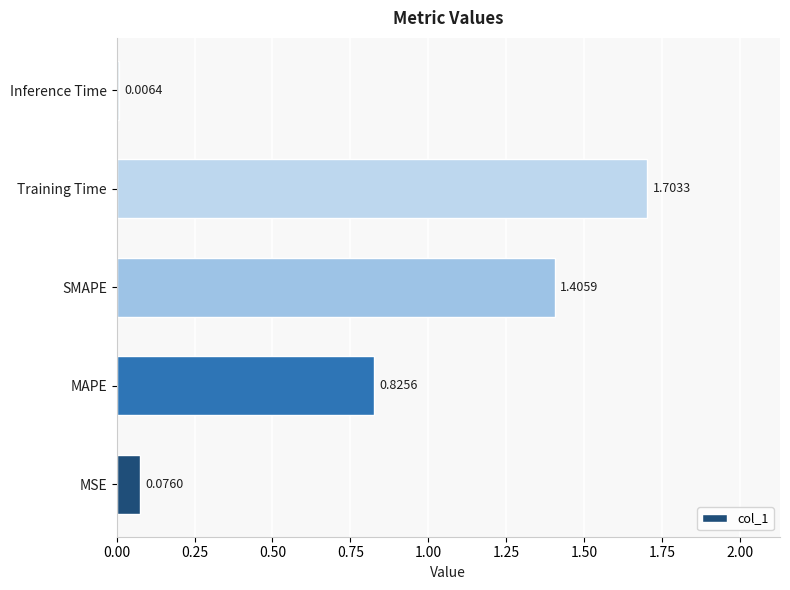

List the labels in order of value, smallest first.

Inference Time, MSE, MAPE, SMAPE, Training Time